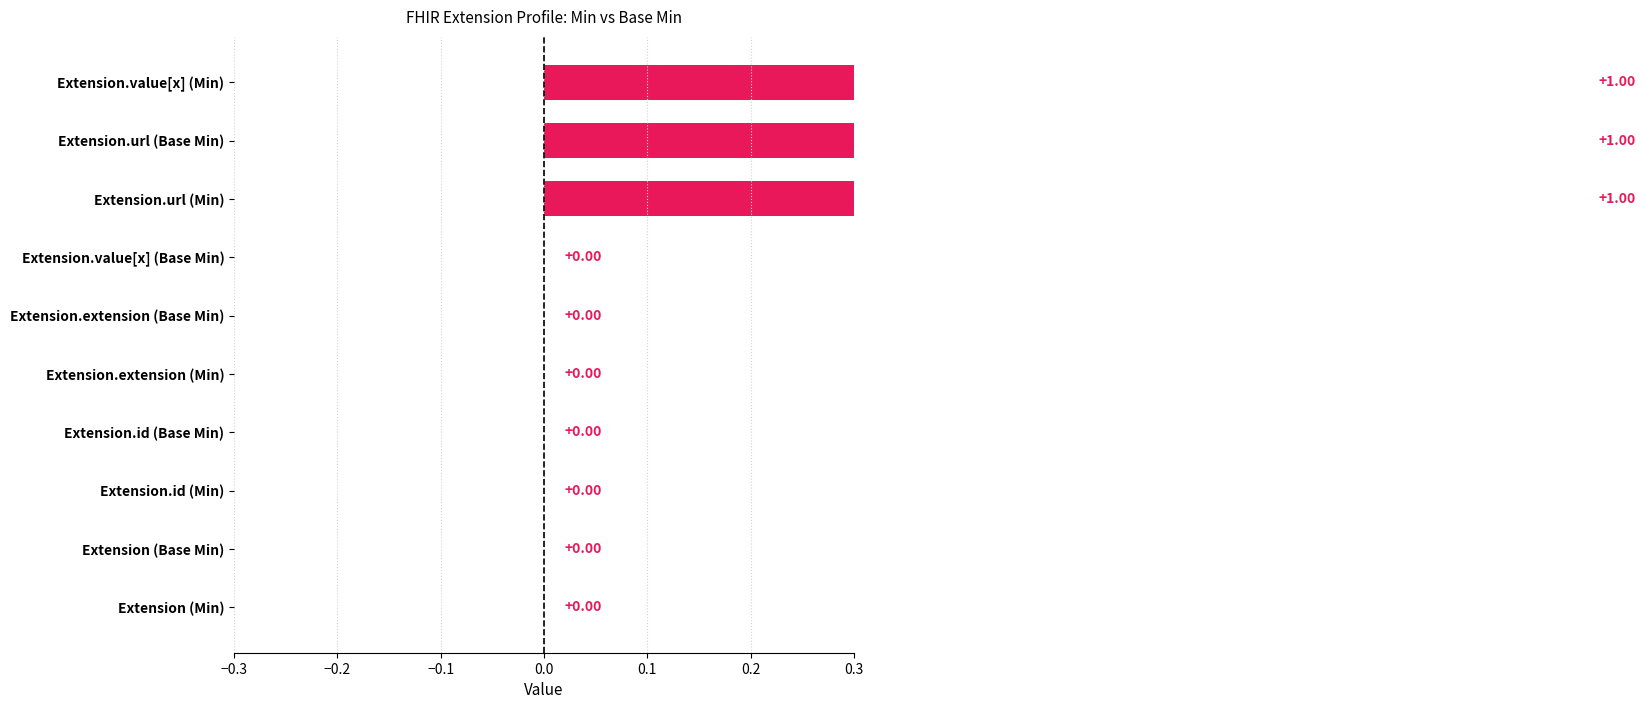

The chart shows a value of 1 at Extension.url (Base Min). True or false?

False